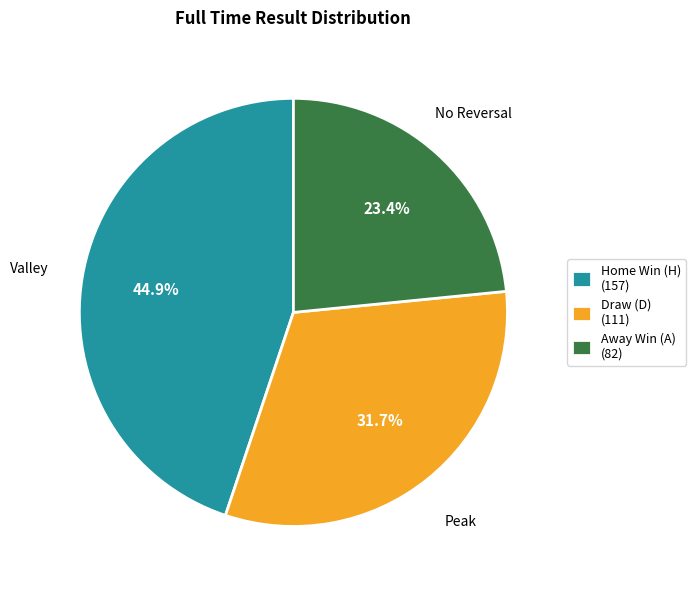

Rank the categories by value from highest to lowest.

Home Win (H) (157), Draw (D) (111), Away Win (A) (82)